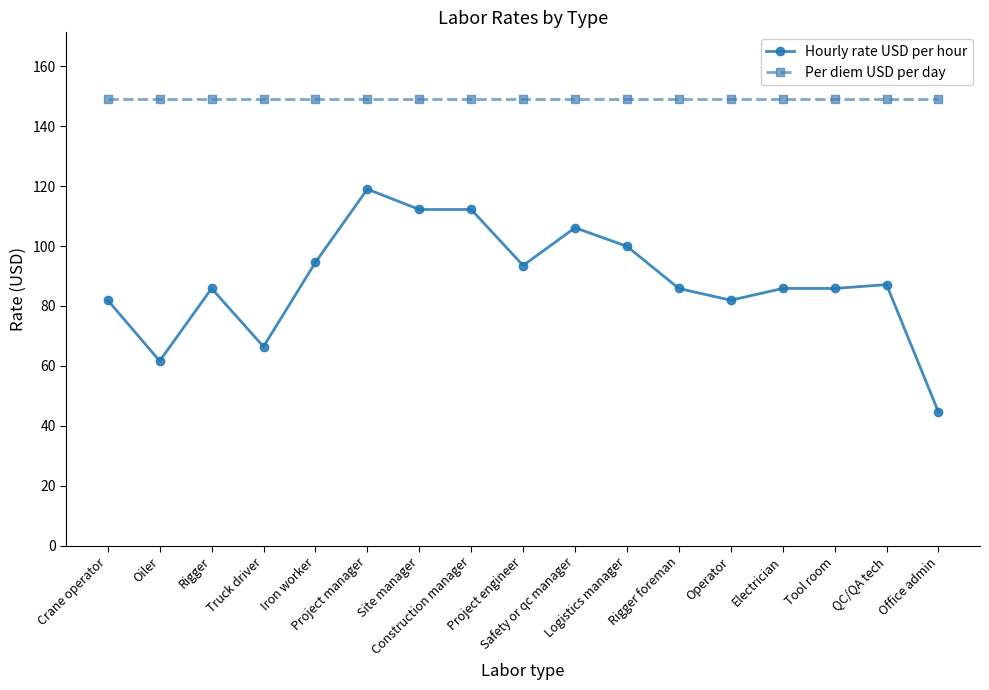

Is this an area chart (filled region under the line)?

No